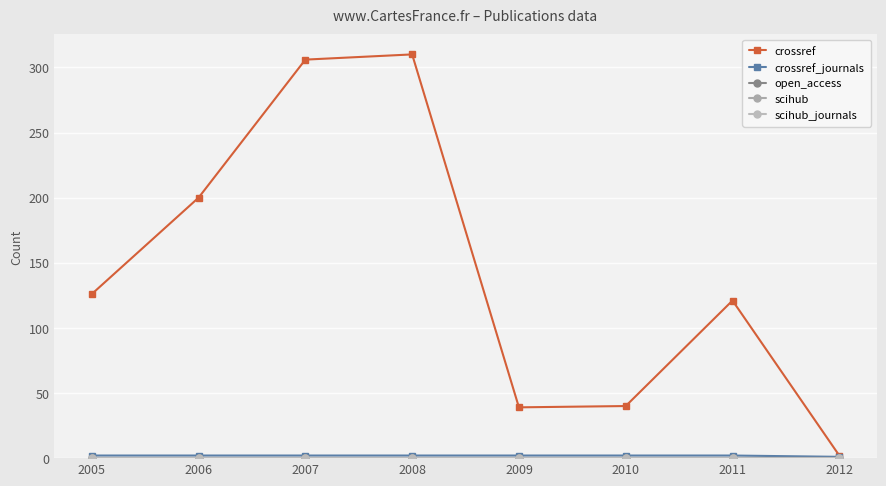

Reading right to left, what are all the values shown in this chart?

crossref: 2	121	40	39	310	306	200	126
crossref_journals: 1	2	2	2	2	2	2	2
open_access: 0	0	0	0	0	0	0	0
scihub: 0	0	0	0	0	0	0	0
scihub_journals: 0	0	0	0	0	0	0	0